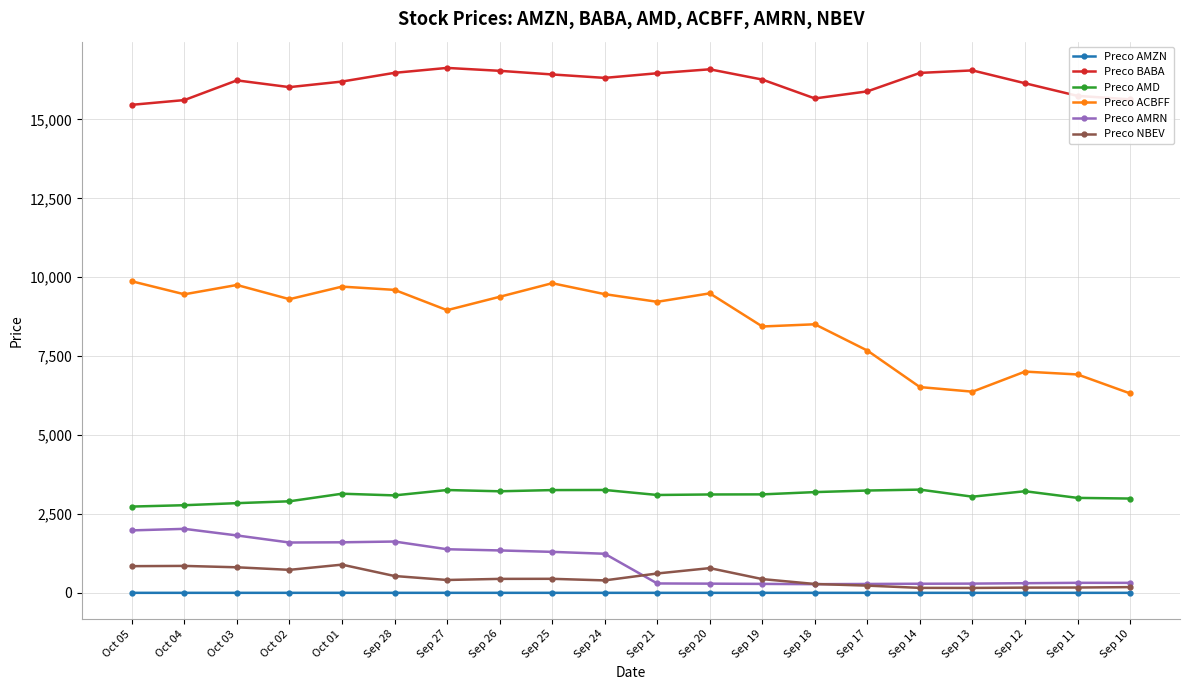

What is the label of the 18th point from the right?

Oct 03